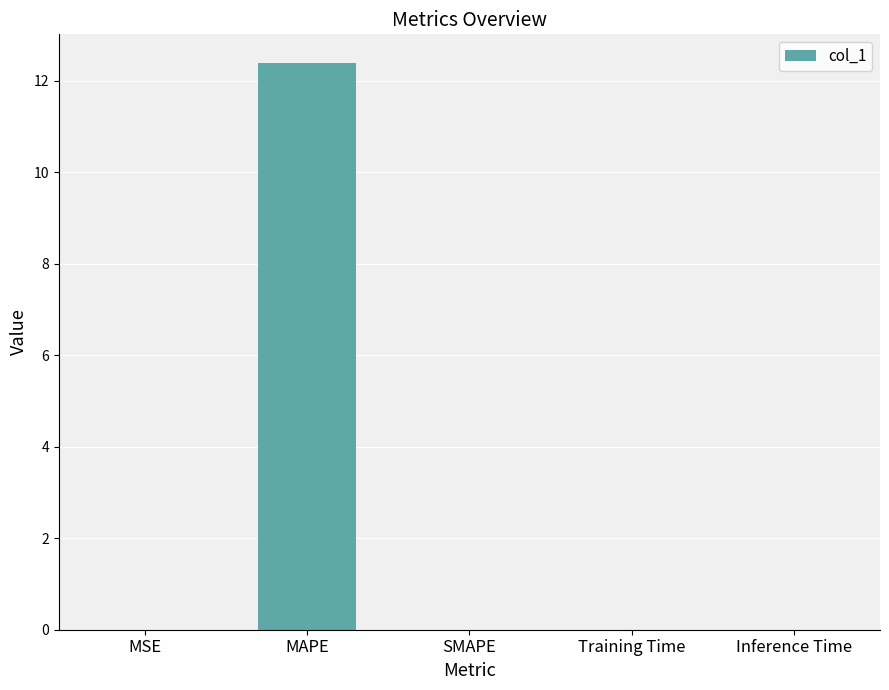

Count the number of categories in the chart.

5